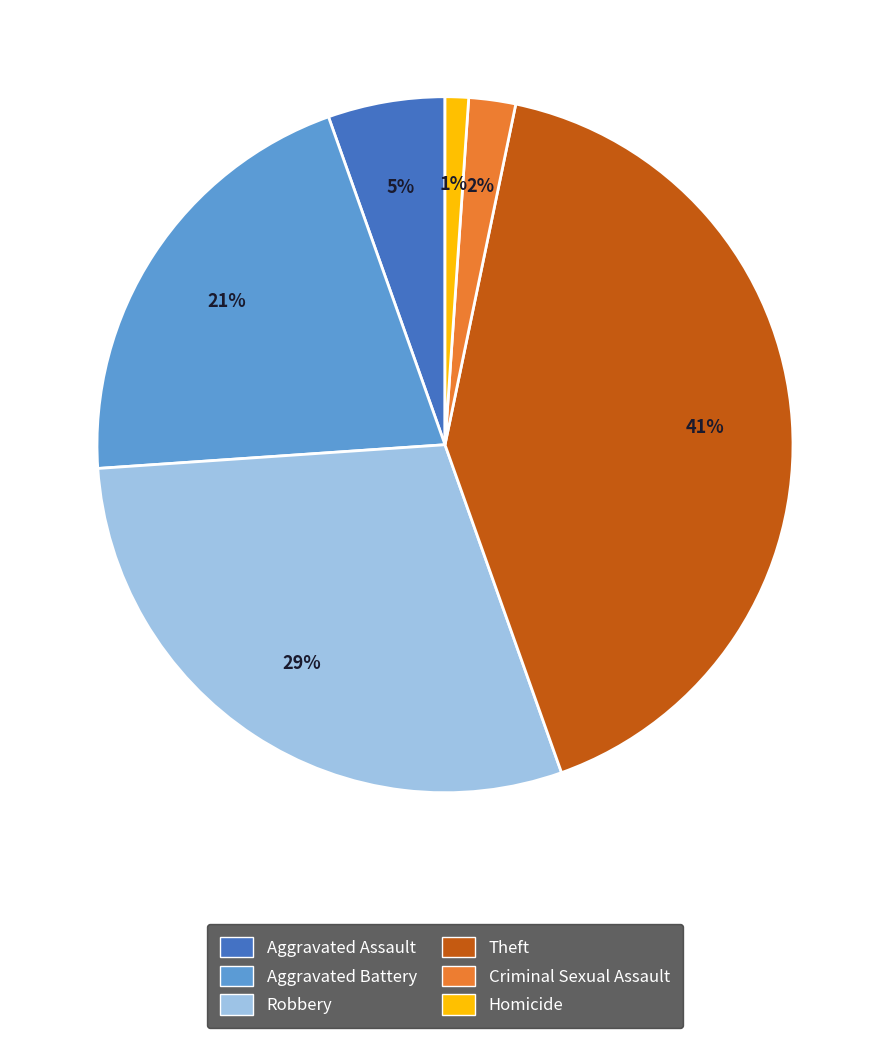

To the nearest percent, what is the difference between the largest and smallest slice percentages?

40%